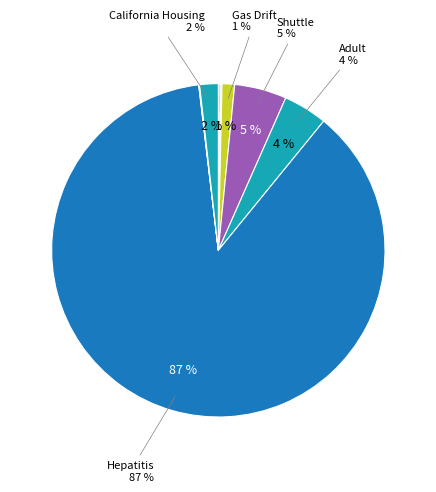

To the nearest percent, what is the average slice percentage?

8%